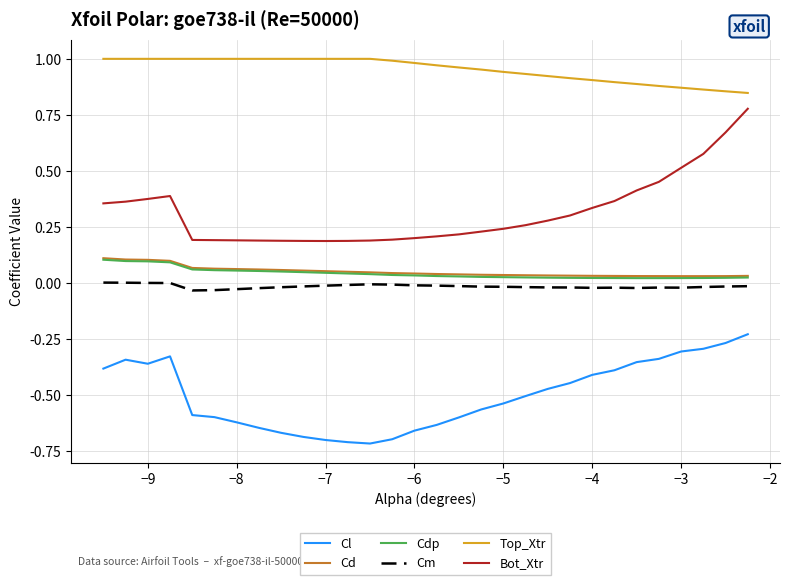

True or false: Cl and Cd cross at least once.

False